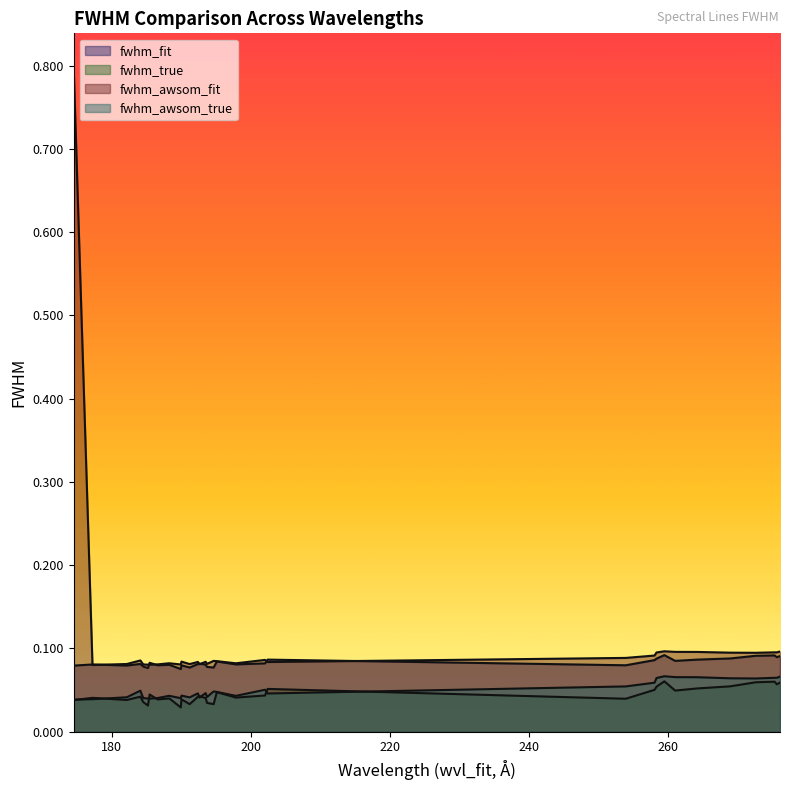

What is the average value of the fwhm_awsom_fit series?

0.1